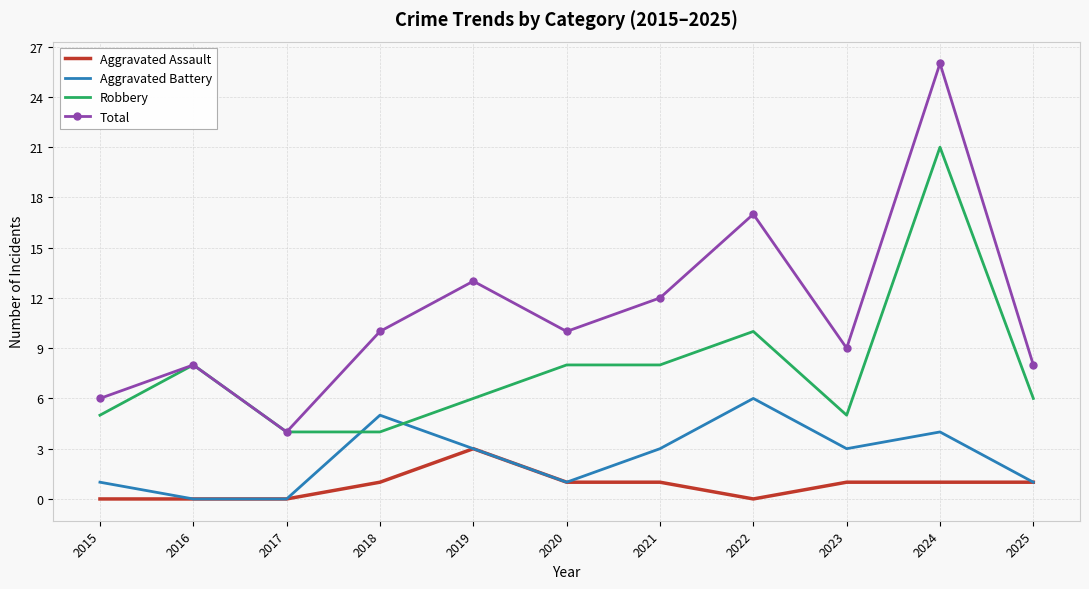

At which category is the sum across all series the highest?

2024